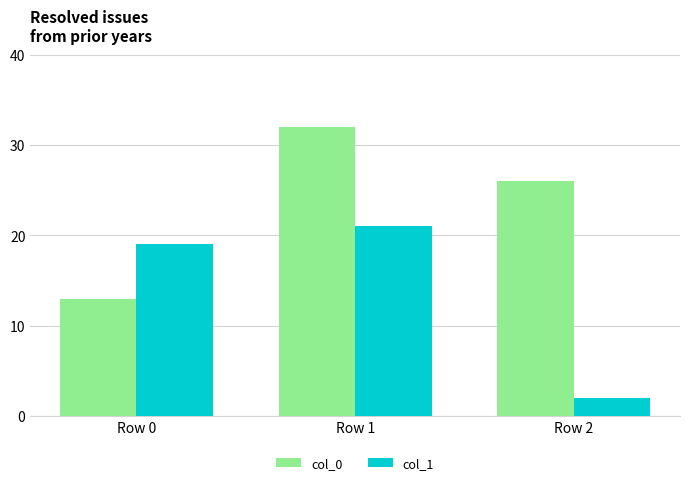

List the series in order of their overall mean, lowest first.

col_1, col_0